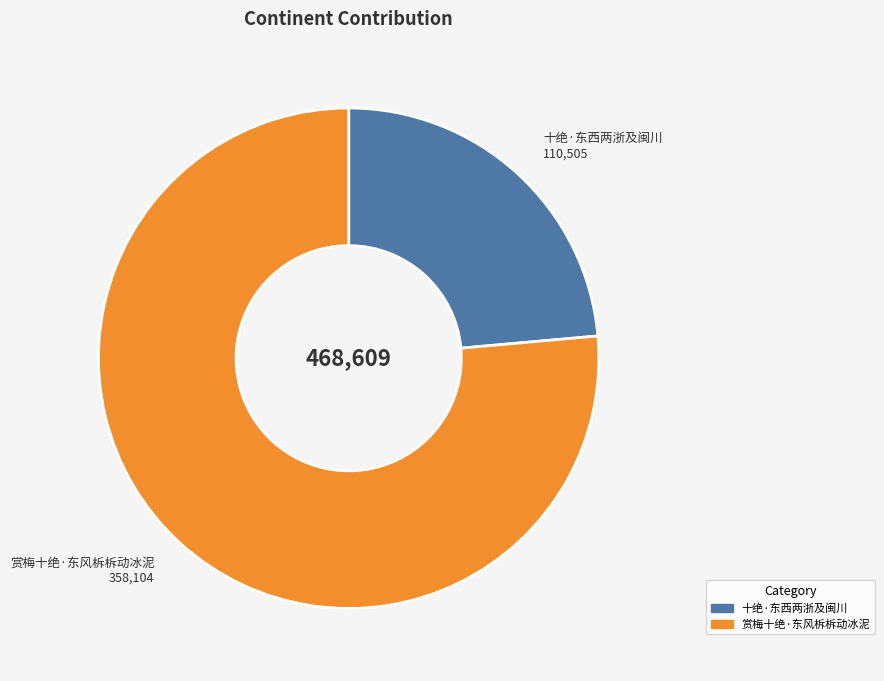

Approximately how many times larger is the value at 赏梅十绝·东风柝柝动冰泥 compared to 十绝·东西两浙及闽川?

3.2